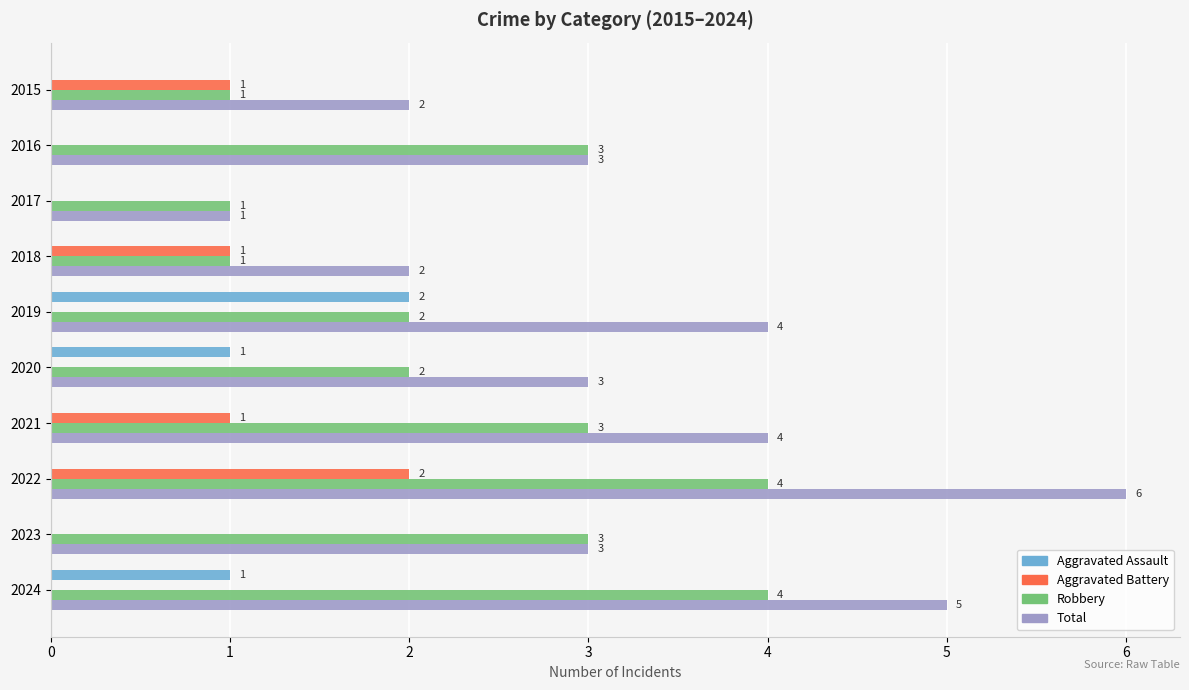

What is the sum of all Total values?

33